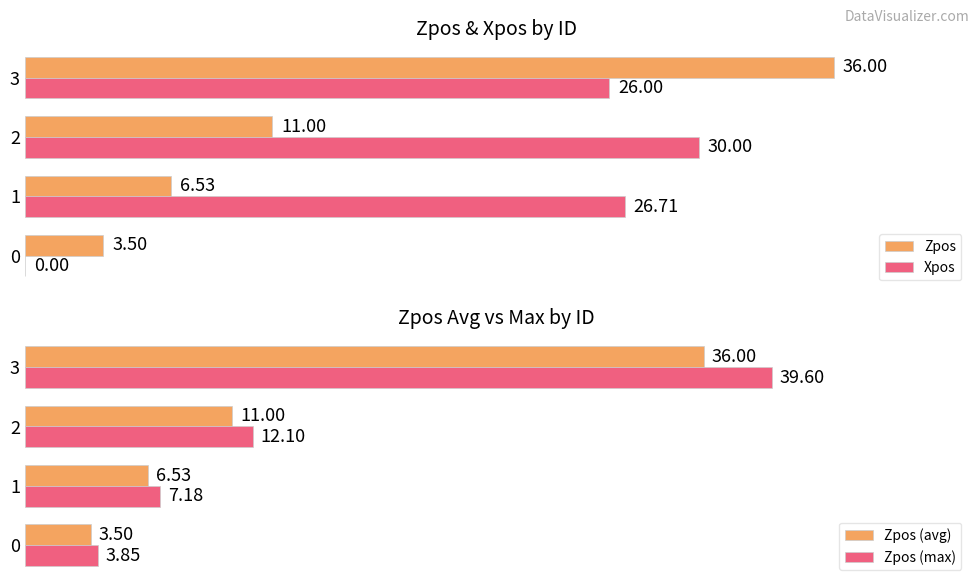

What is the difference between the maximum and minimum values in the Xpos series?

30.0